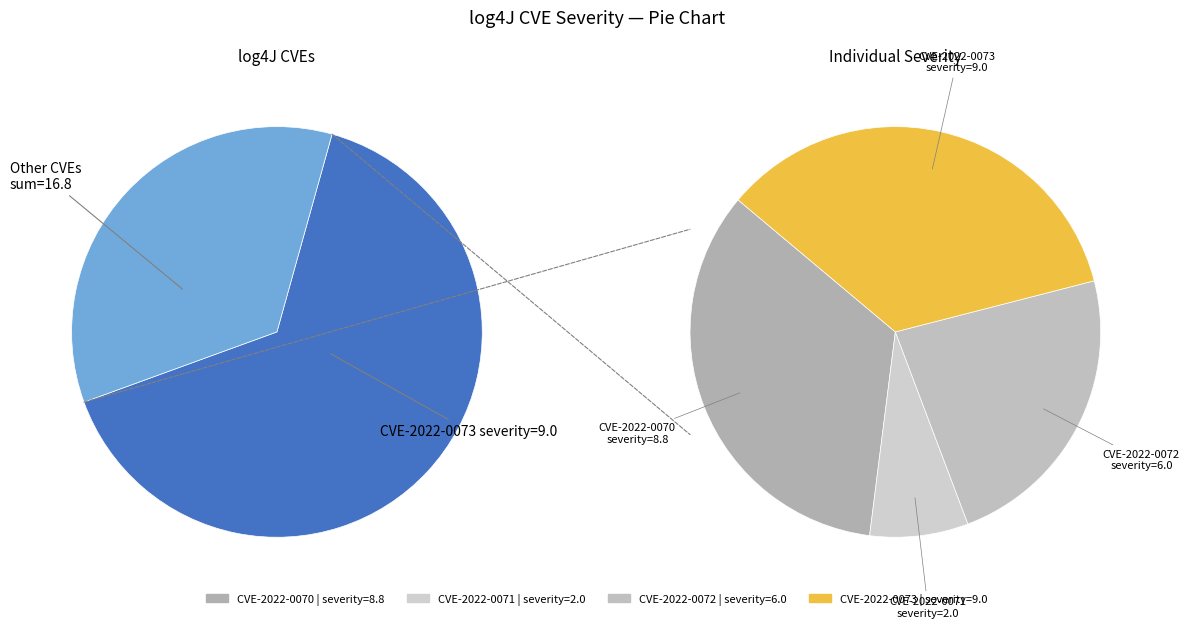

Combined, do CVE-2022-0072 and CVE-2022-0070 account for over 50%?

Yes